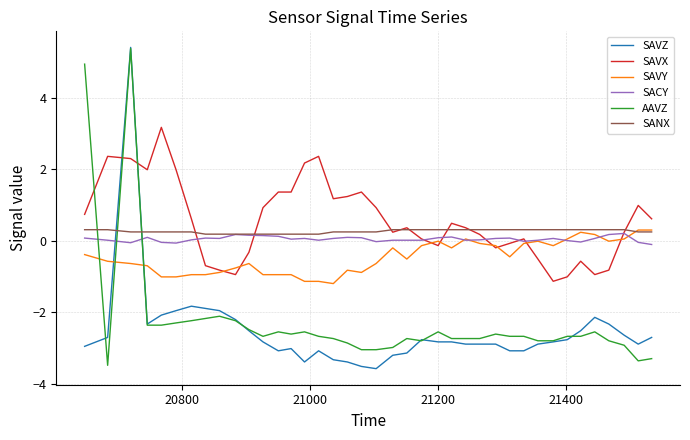

What is the smallest value displayed?

-3.6